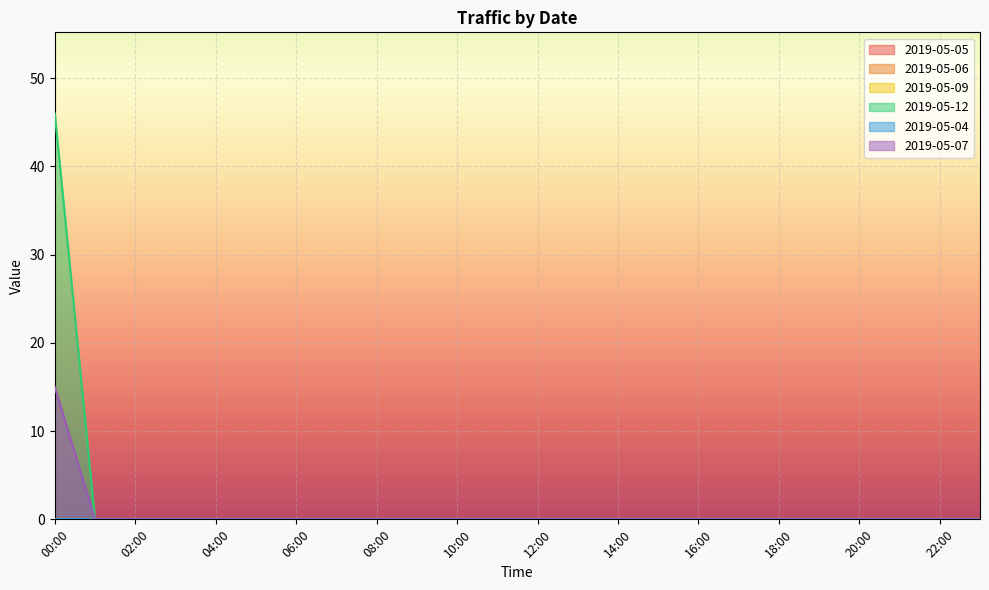

In 2019-05-07, how many points are higher than both neighbors (excluding endpoints)?

0